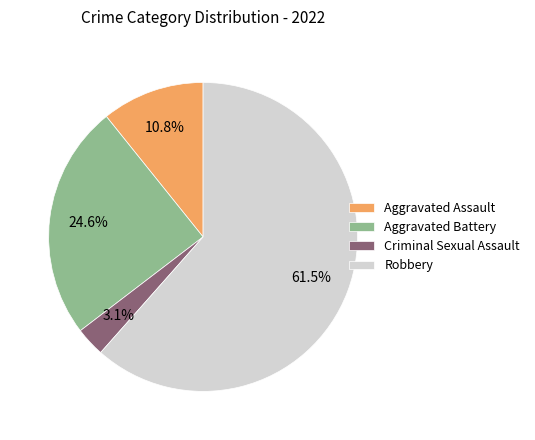

Which slice is the largest?

Robbery